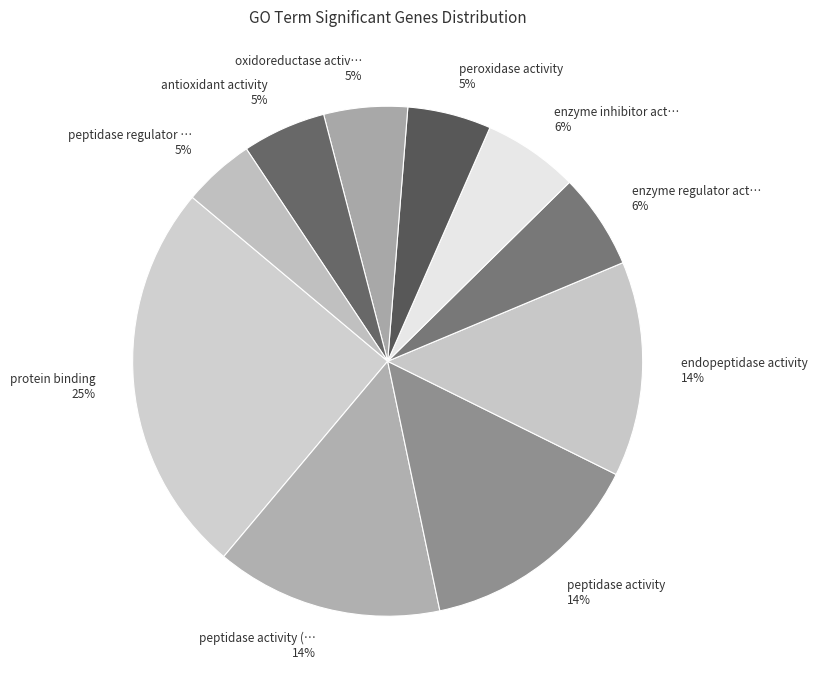

To the nearest percent, what portion does peptidase activity 14% represent?

14%